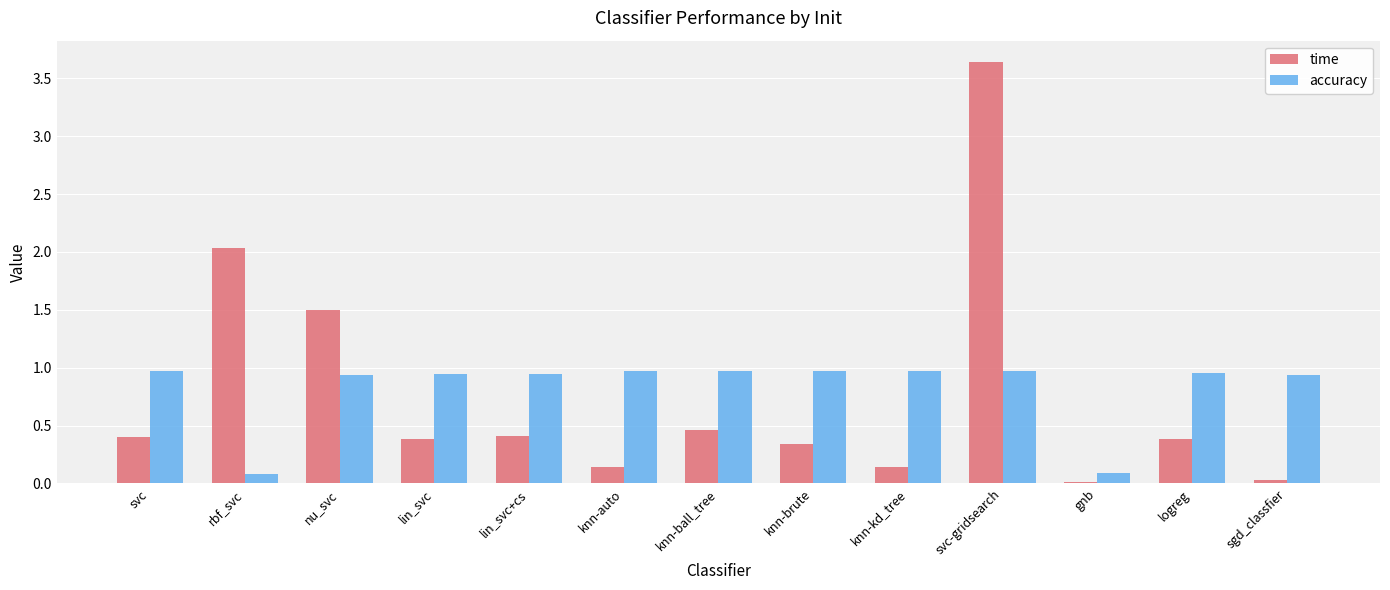

Which series changed the most between nu_svc and sgd_classfier?

time